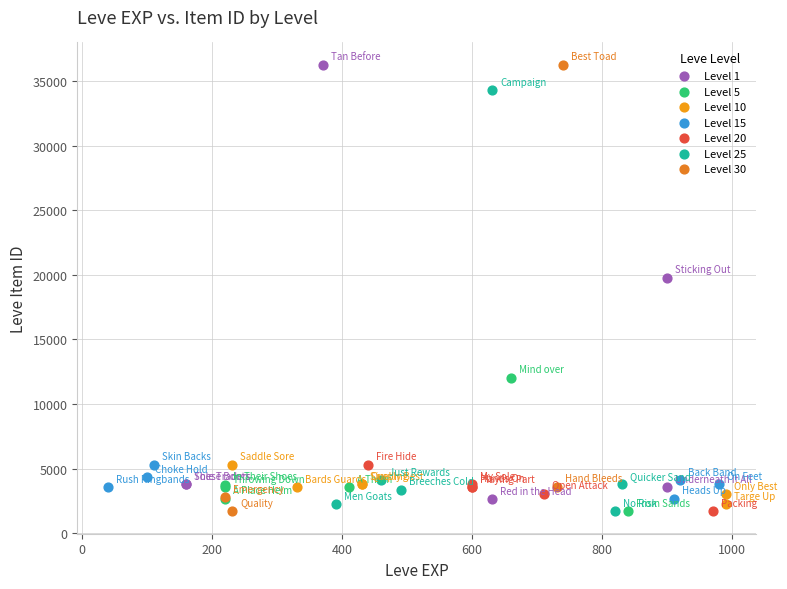

What are all the series names shown in the legend?

Level 1, Level 5, Level 10, Level 15, Level 20, Level 25, Level 30